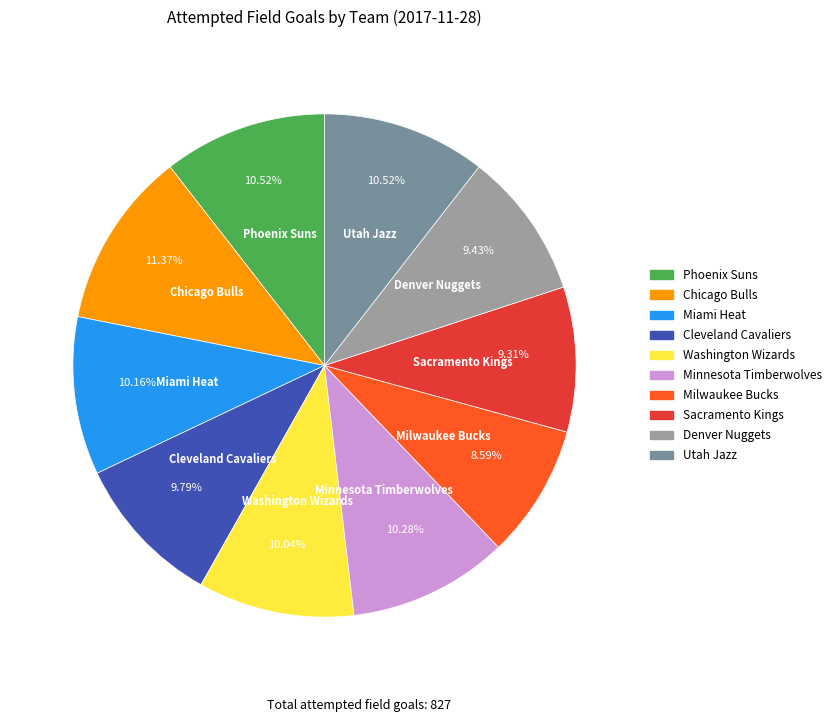

Is there any slice that represents more than half of the pie?

No